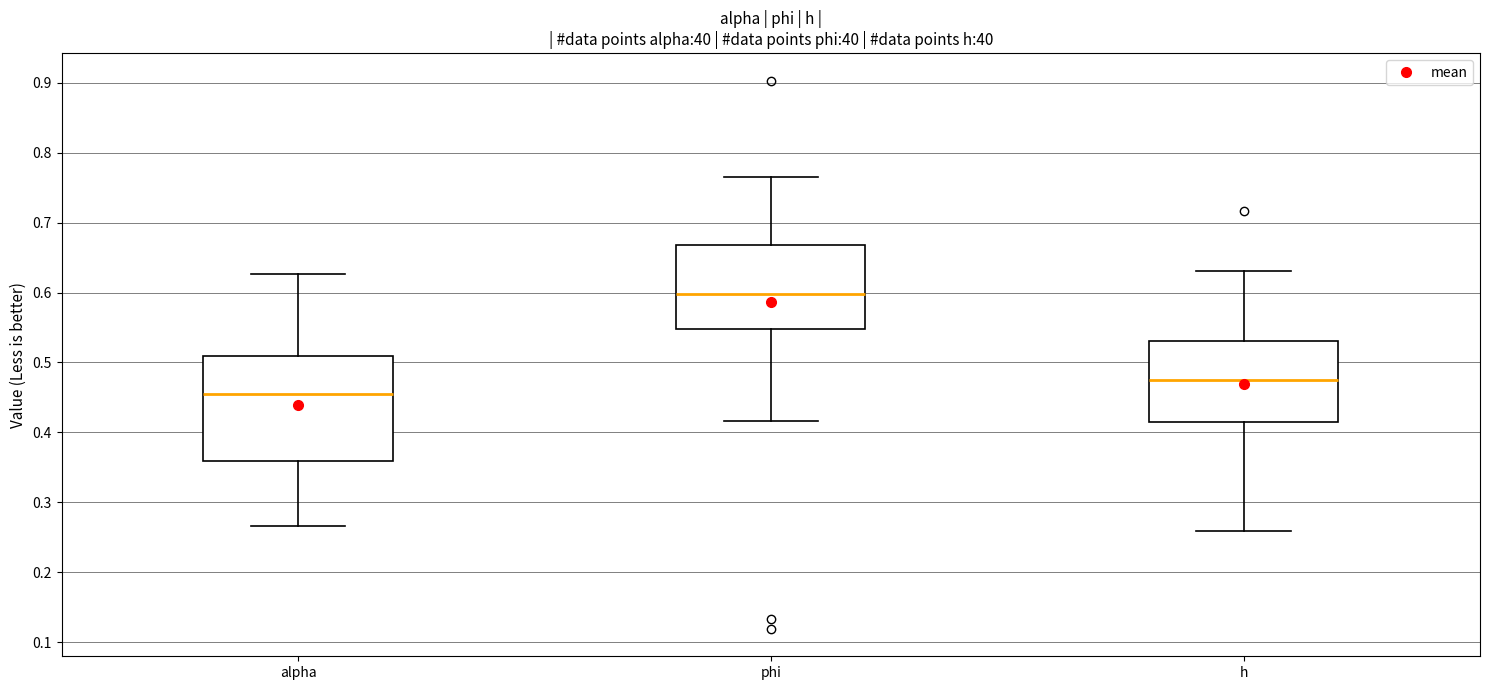

Reading left to right, transcribe this box plot: for each box, give where its median line is, the range the box spans, and where its two whiskers end, as read against the y-axis. The values are not printed on the chart, so give them approximately, as read against the axis.

alpha: median 0.45, box 0.36 to 0.51, whiskers 0.27 to 0.63
phi: median 0.60, box 0.55 to 0.67, whiskers 0.42 to 0.77
h: median 0.48, box 0.42 to 0.53, whiskers 0.26 to 0.63